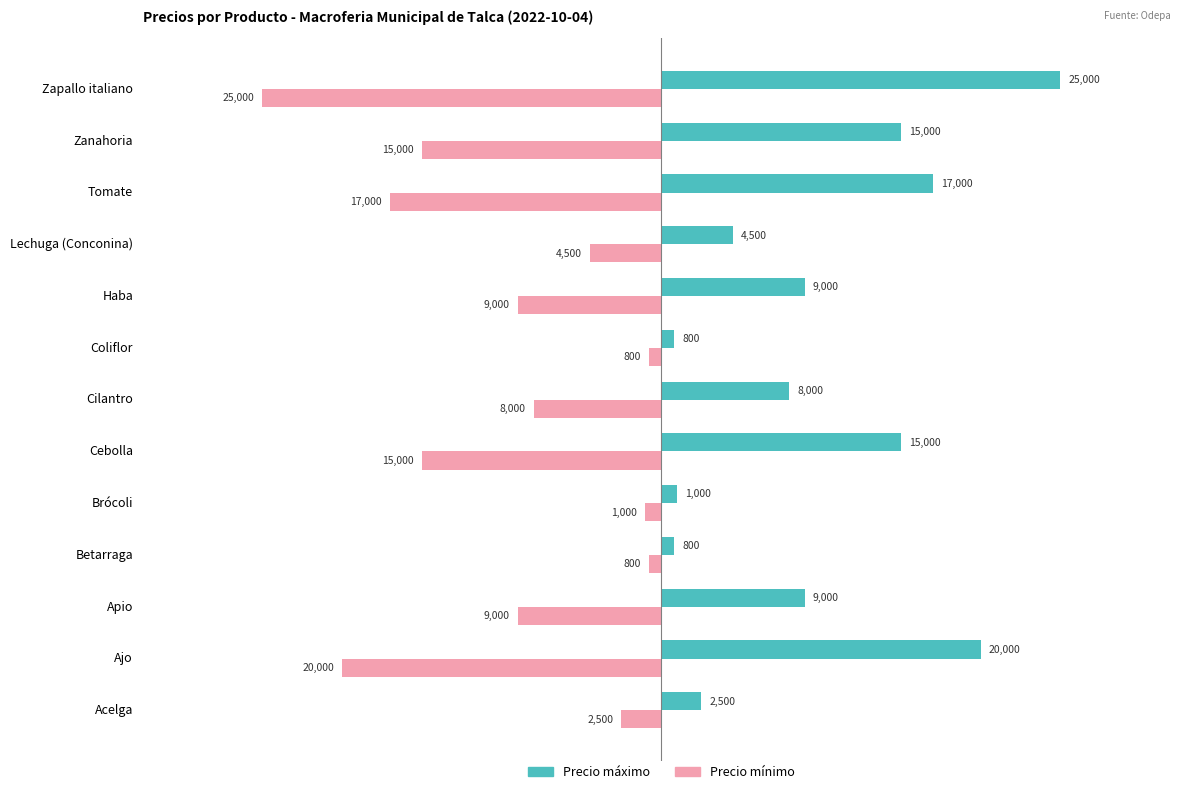

Which category has the lowest value in the Precio mínimo series?

Zapallo italiano